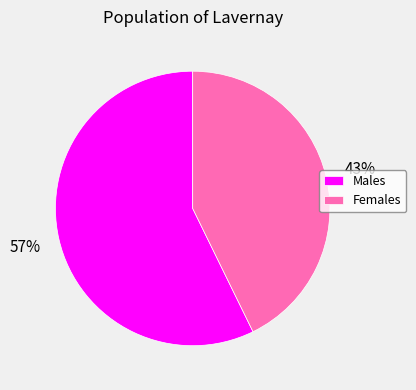

What is the ratio of the value at Males to the value at Females?

1.3